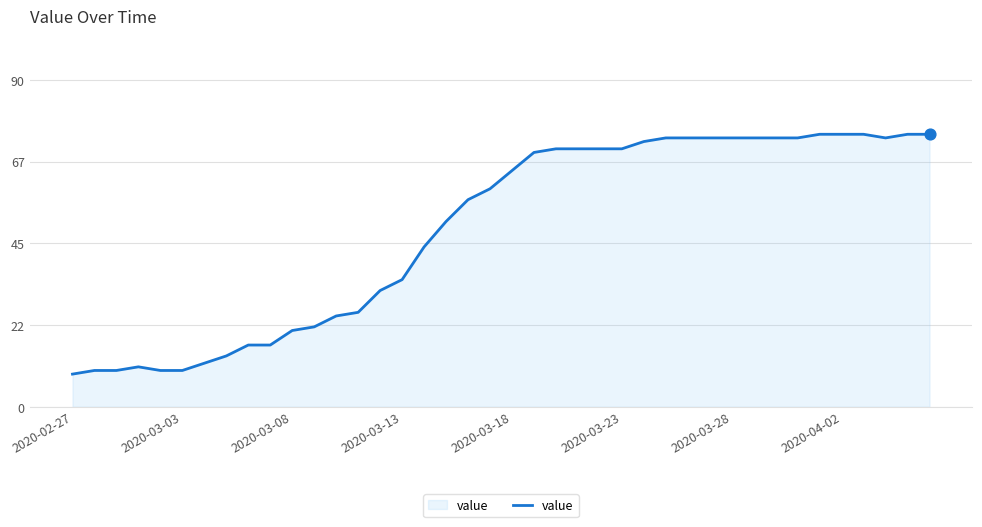

What is the greatest value displayed?

75